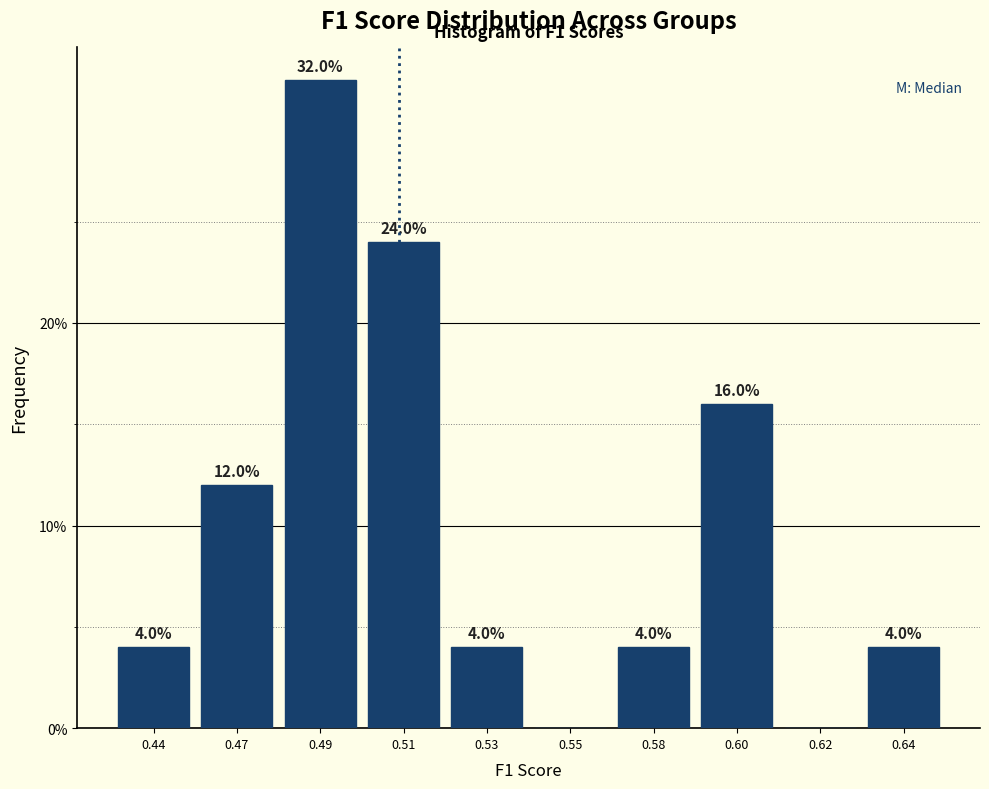

Reading left to right, transcribe all the data shown in this chart.

0.44=4	0.47=12	0.49=32	0.51=24	0.53=4	0.55=0	0.58=4	0.60=16	0.62=0	0.64=4